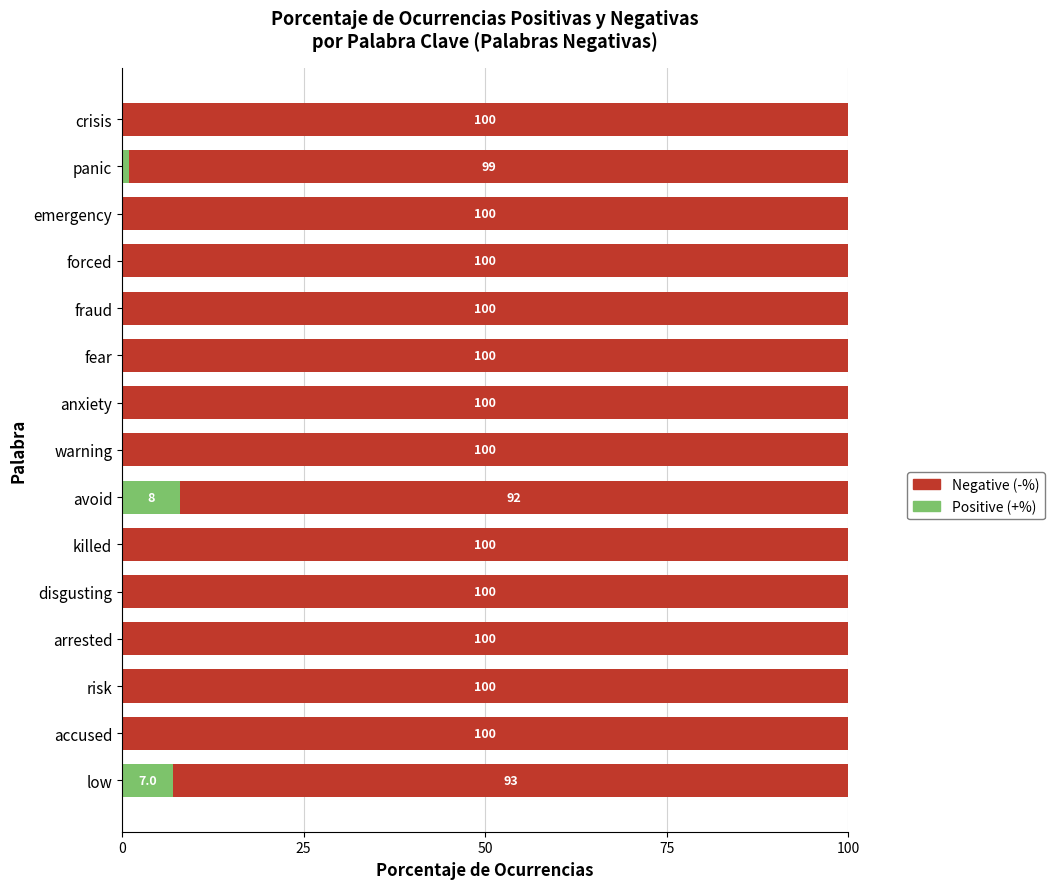

The Positive (+%) series shows 0.0 at anxiety. True or false?

True